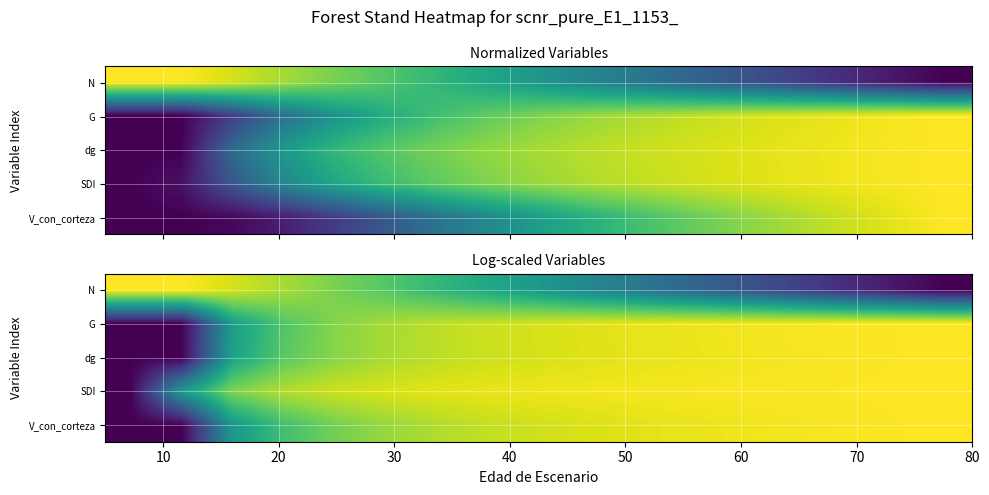

What is the difference between the maximum and minimum values in the dg series?

1.0